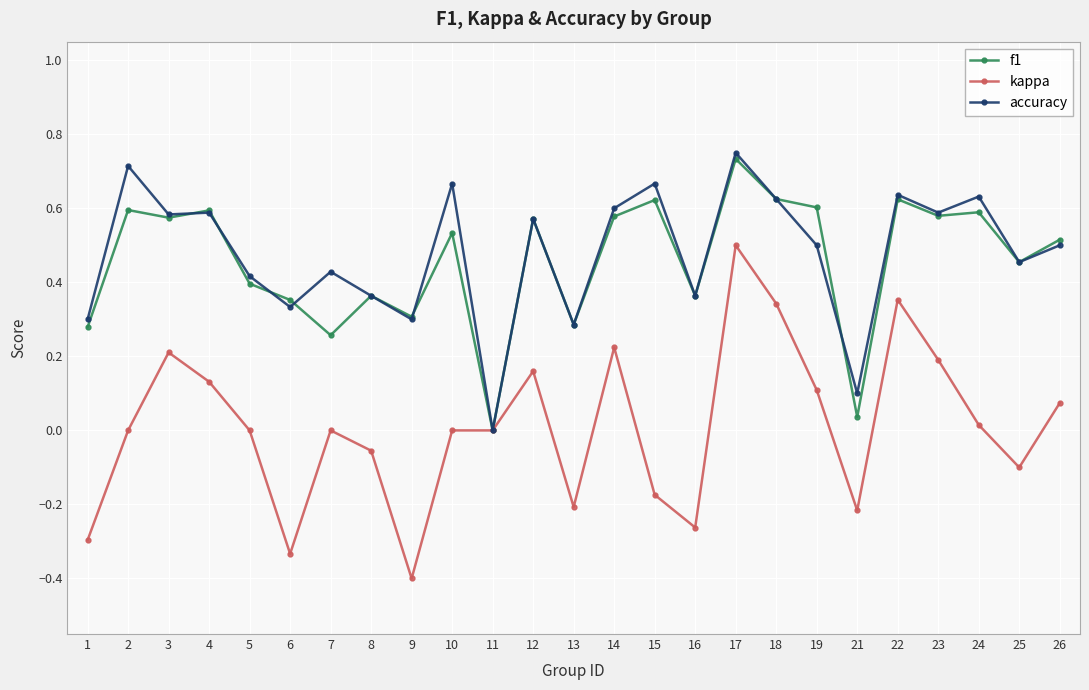

How many positive values does the f1 series have?

24